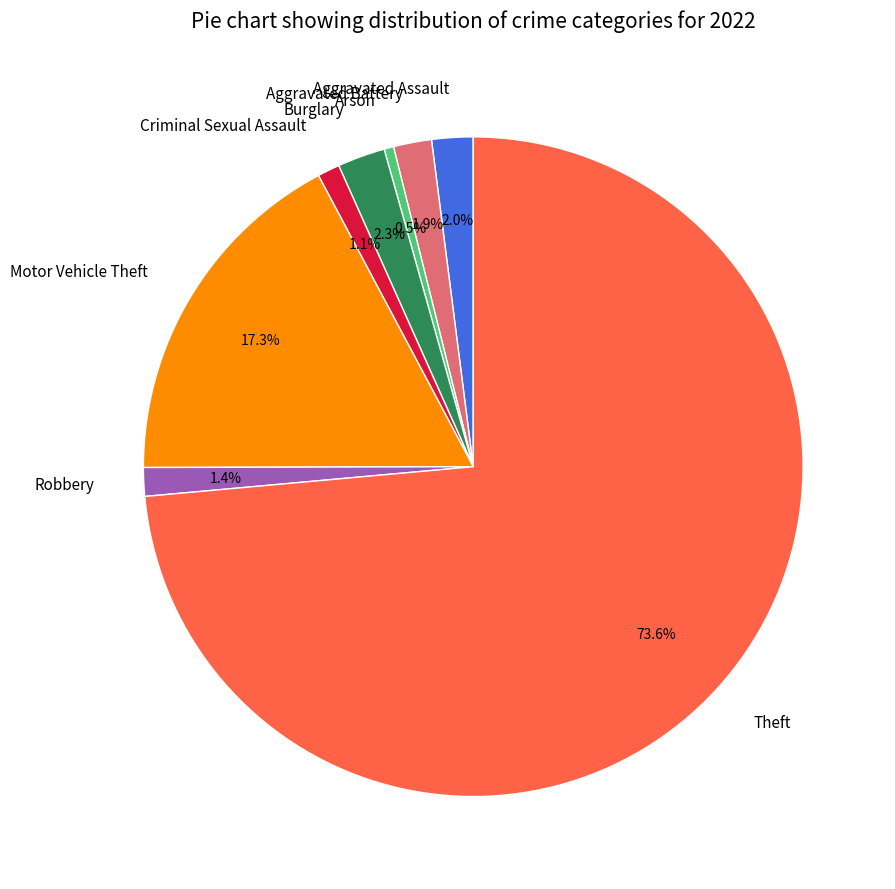

Which has a higher value, Motor Vehicle Theft or Burglary?

Motor Vehicle Theft